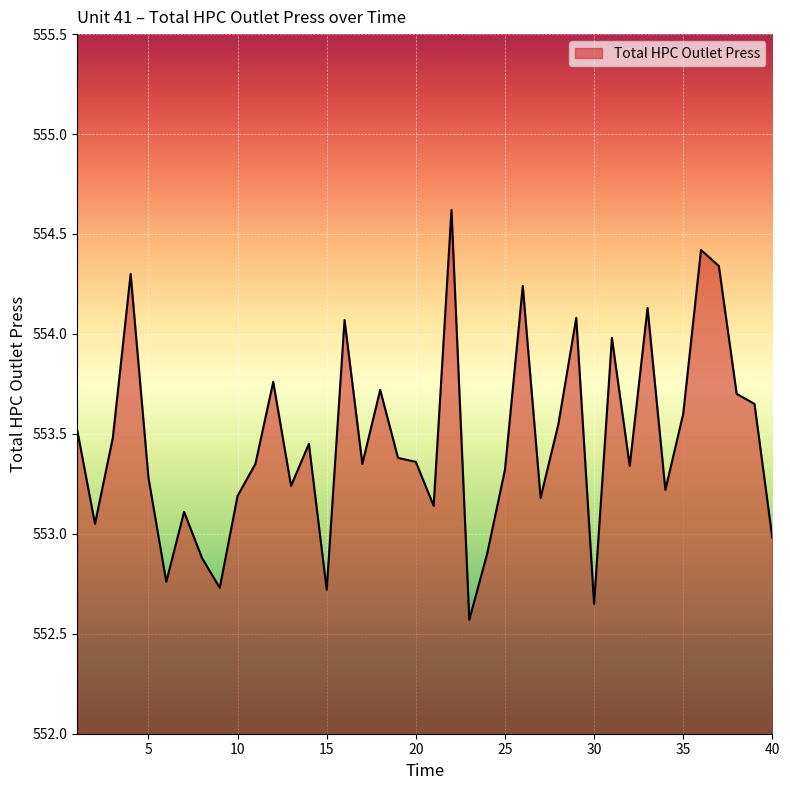

How many values are below 553?

8